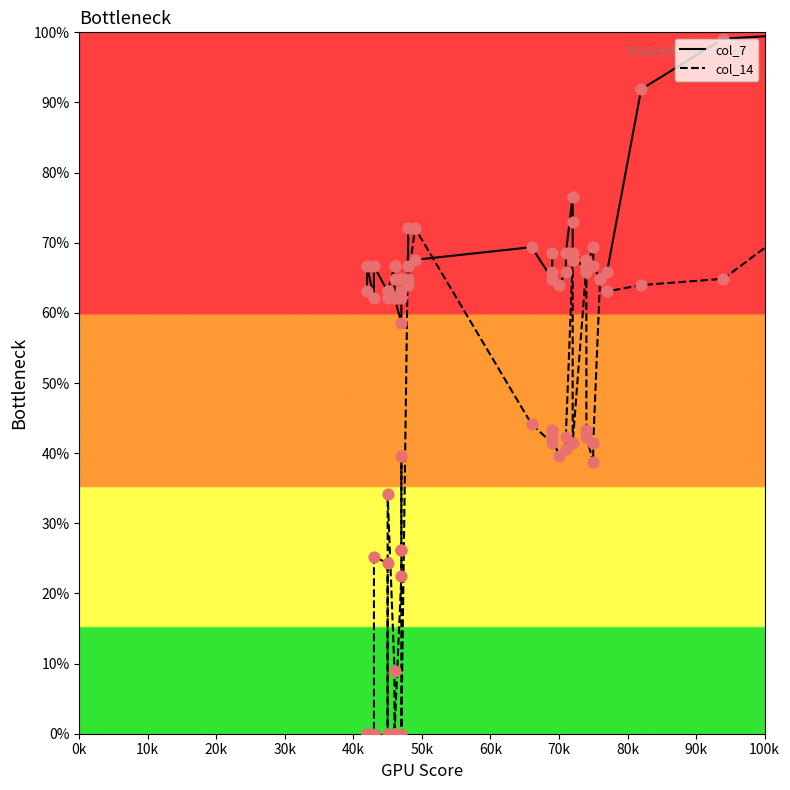

What are all the series names shown in the legend?

col_7, col_14